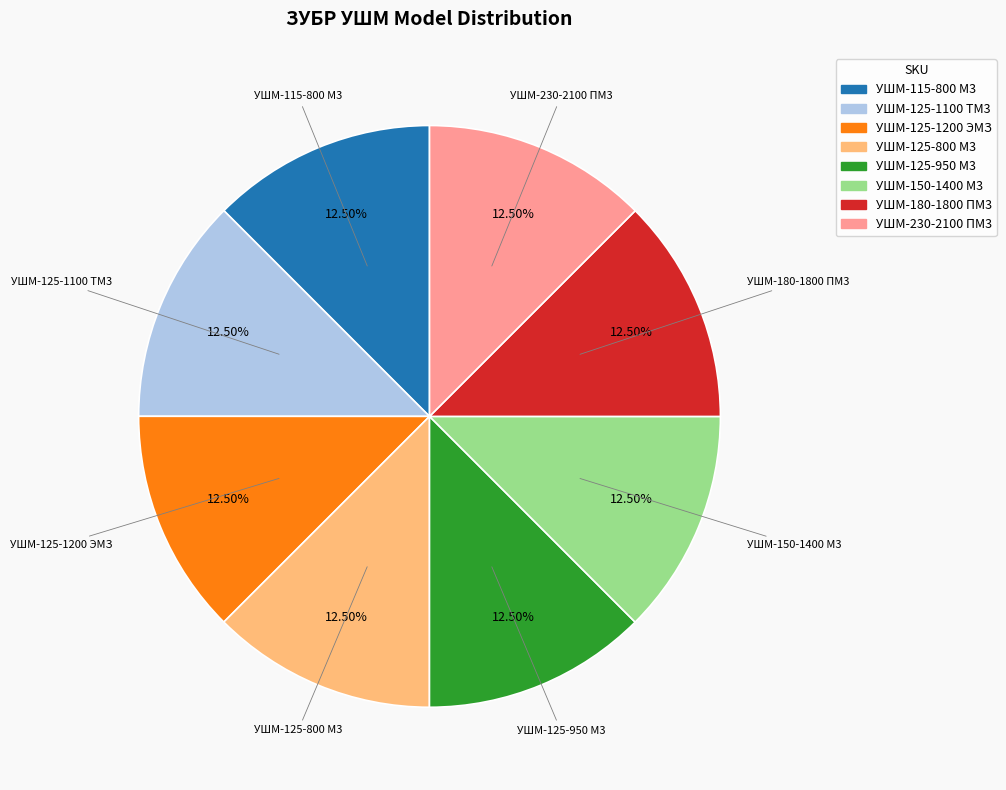

Combined, do УШМ-125-1100 ТМ3 and УШМ-150-1400 М3 account for over 50%?

No